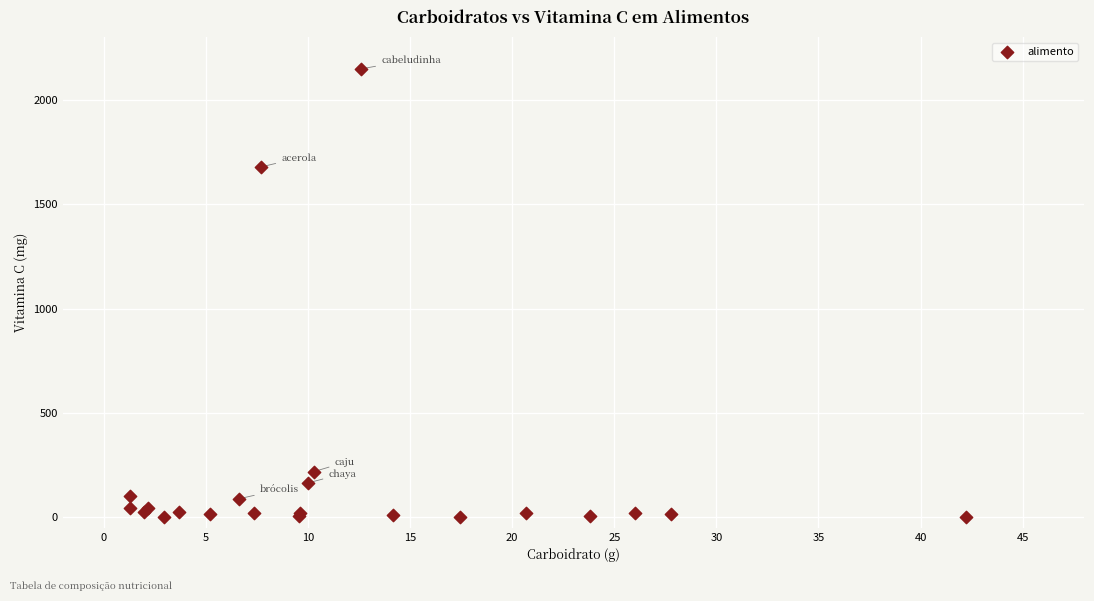

What Y value in the scatter plot is closest to 1074?

1677.6